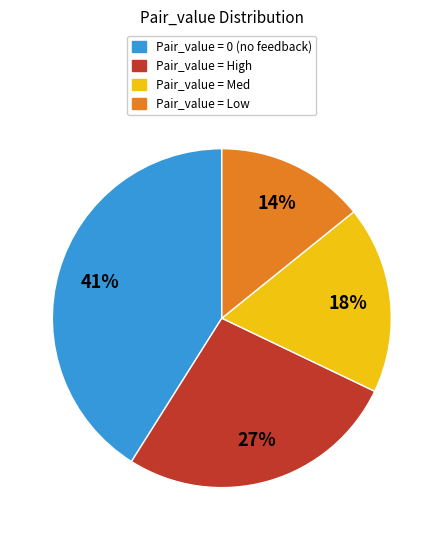

To the nearest percent, what is the average slice percentage?

25%